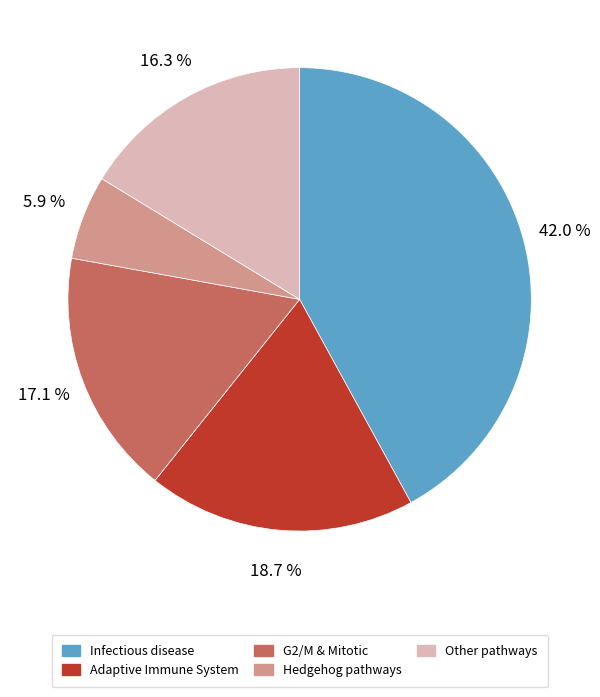

Does any single category account for the majority?

No